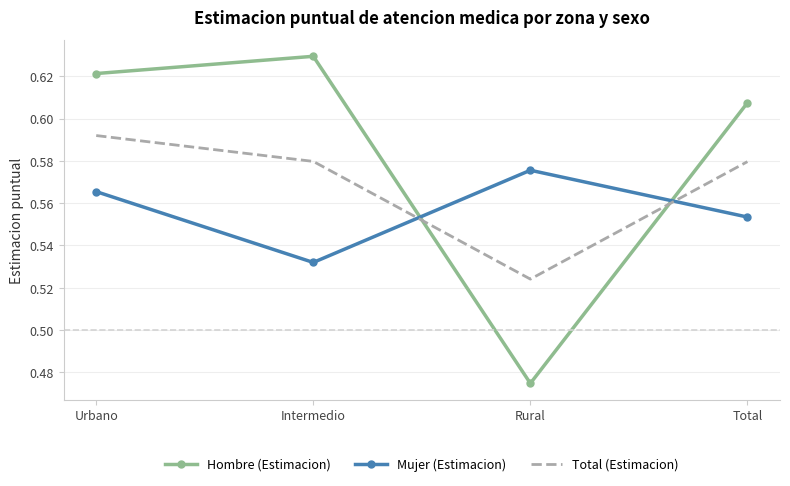

At which label is Total (Estimacion) closest to 0?

Rural